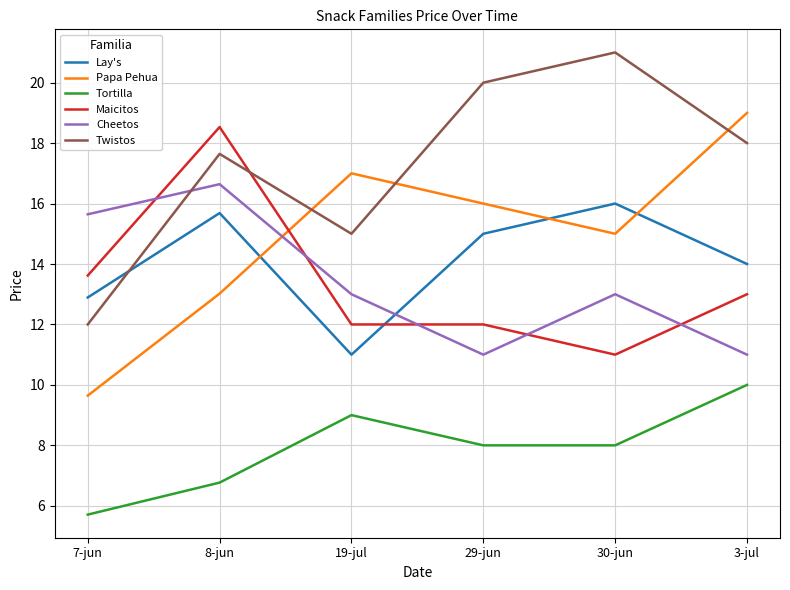

What are all the series names shown in the legend?

Lay's, Papa Pehua, Tortilla, Maicitos, Cheetos, Twistos